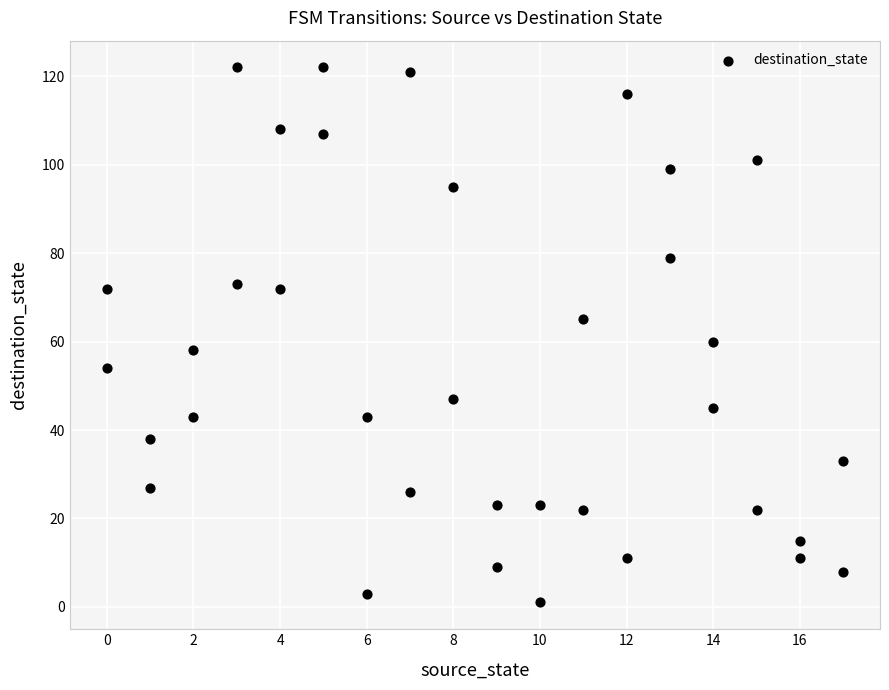

What is the range of Y values (max minus min)?

121